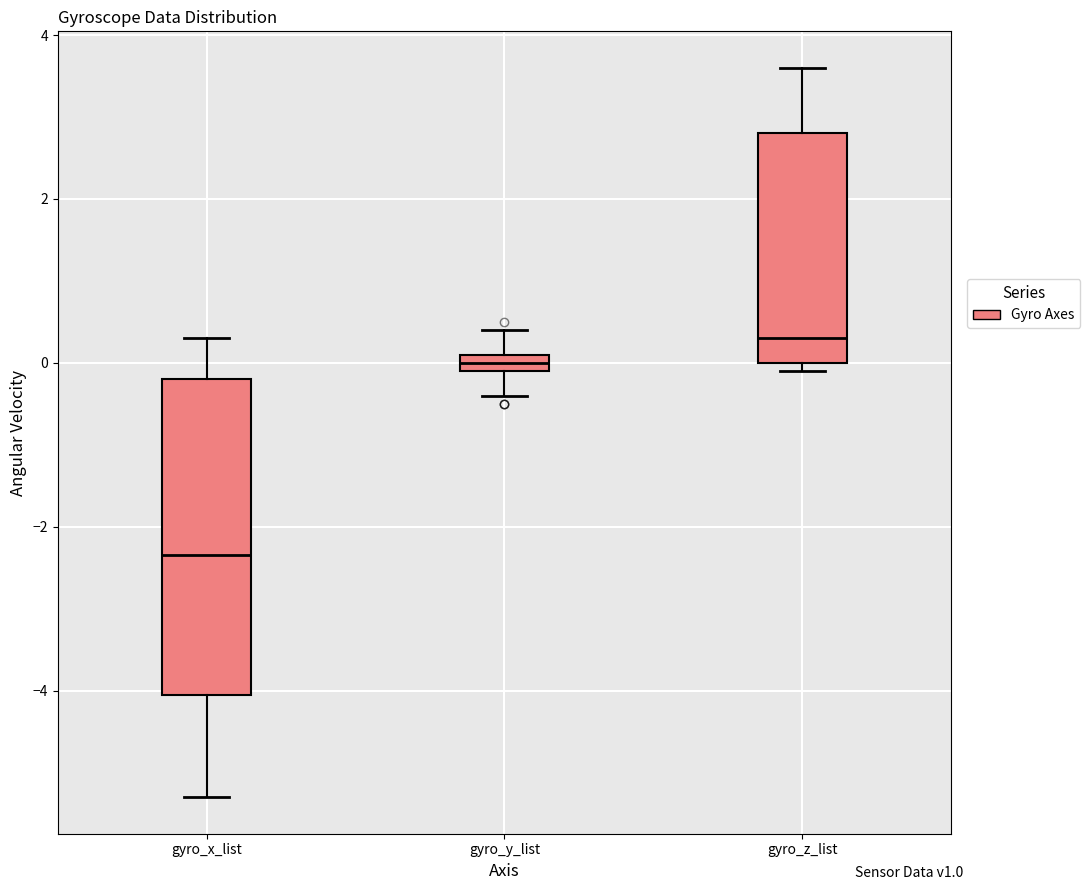

Which box is the tallest, from its lower edge to its upper edge?

gyro_x_list